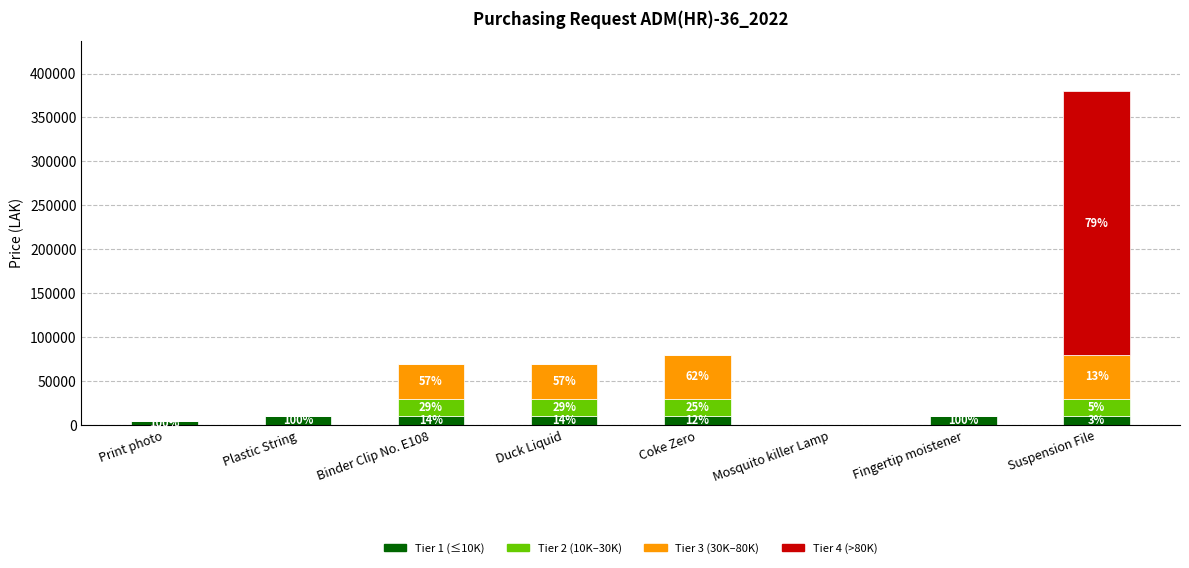

At Plastic String, list the series in order from smallest to largest.

Tier 2 (10K–30K), Tier 3 (30K–80K), Tier 4 (>80K), Tier 1 (≤10K)